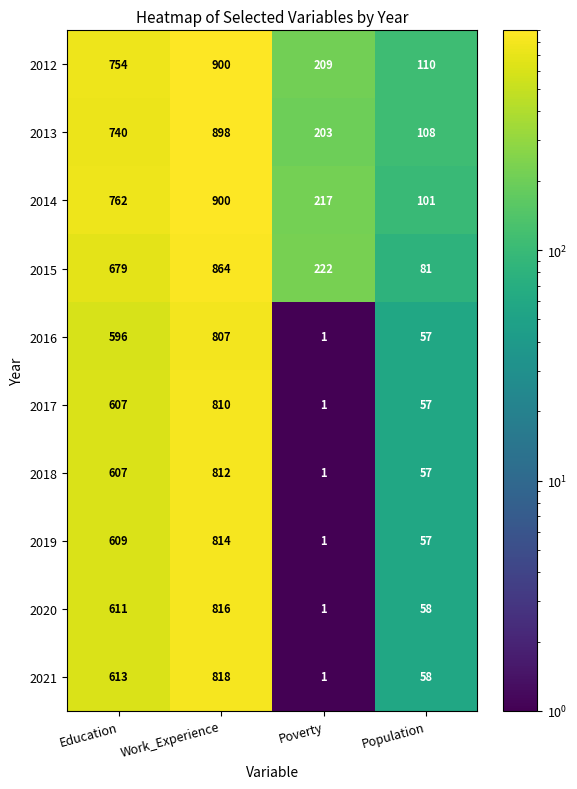

Which series has the largest total across all categories?

2014